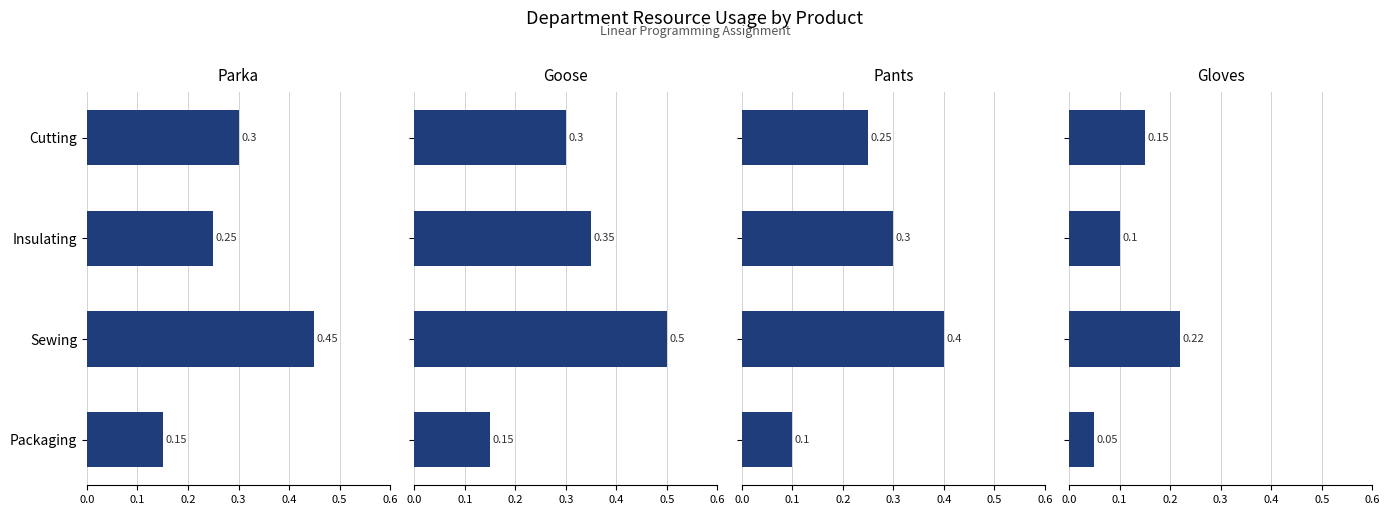

How many bars are there in total?

16